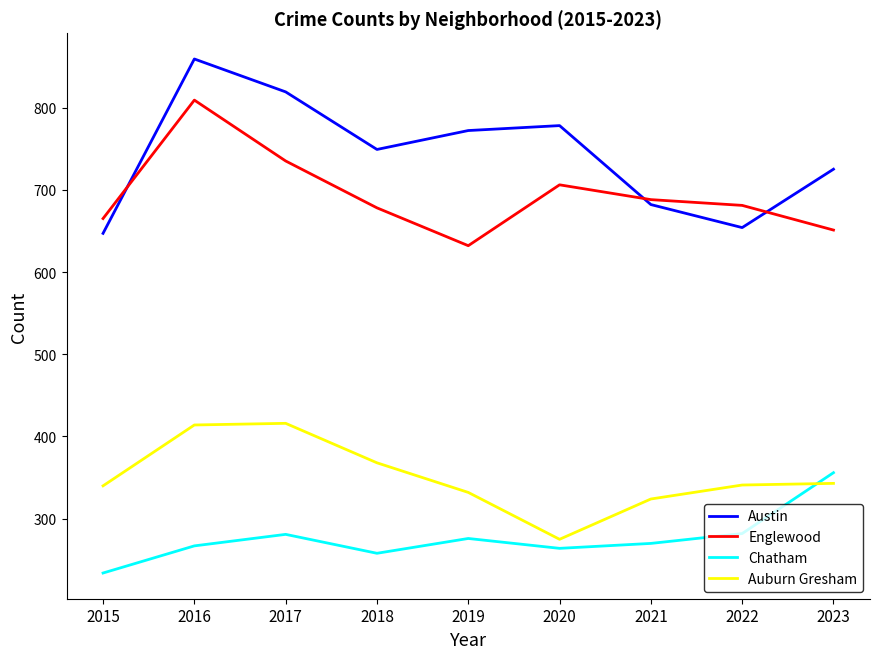

What are all the series names shown in the legend?

Austin, Englewood, Chatham, Auburn Gresham